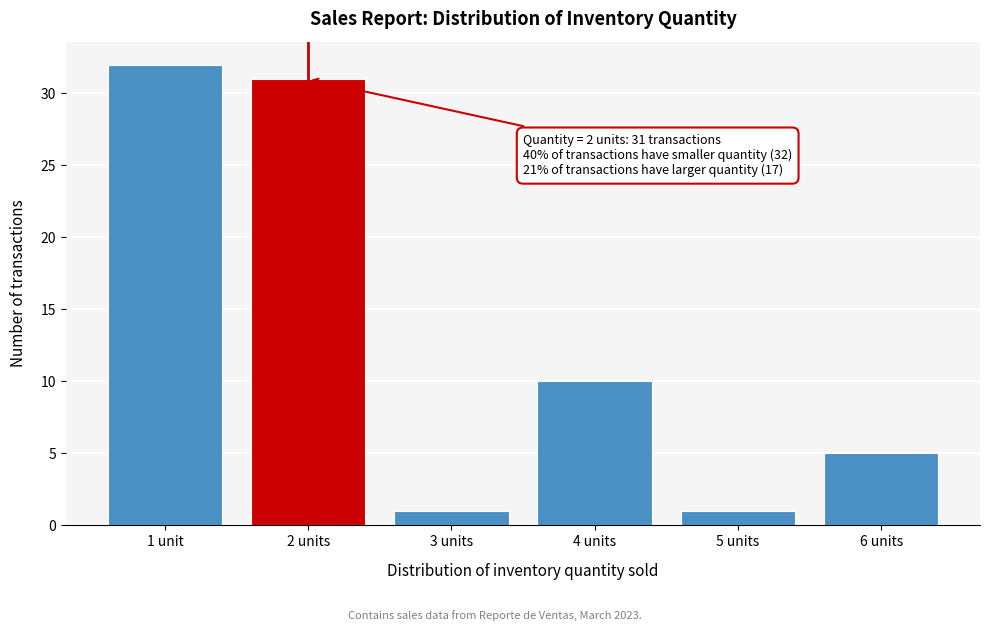

Reading right to left, transcribe all the data shown in this chart.

6 units=5	5 units=1	4 units=10	3 units=1	2 units=31	1 unit=32